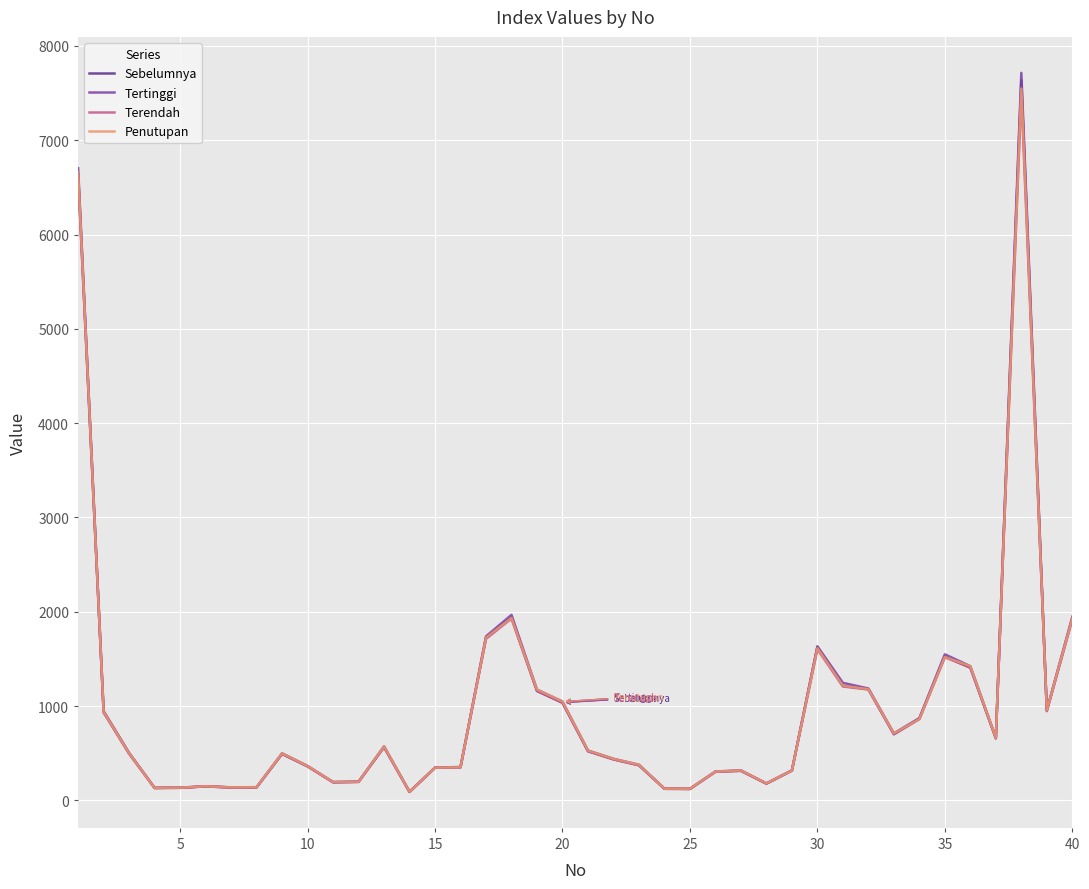

Count the number of categories in the chart.

40